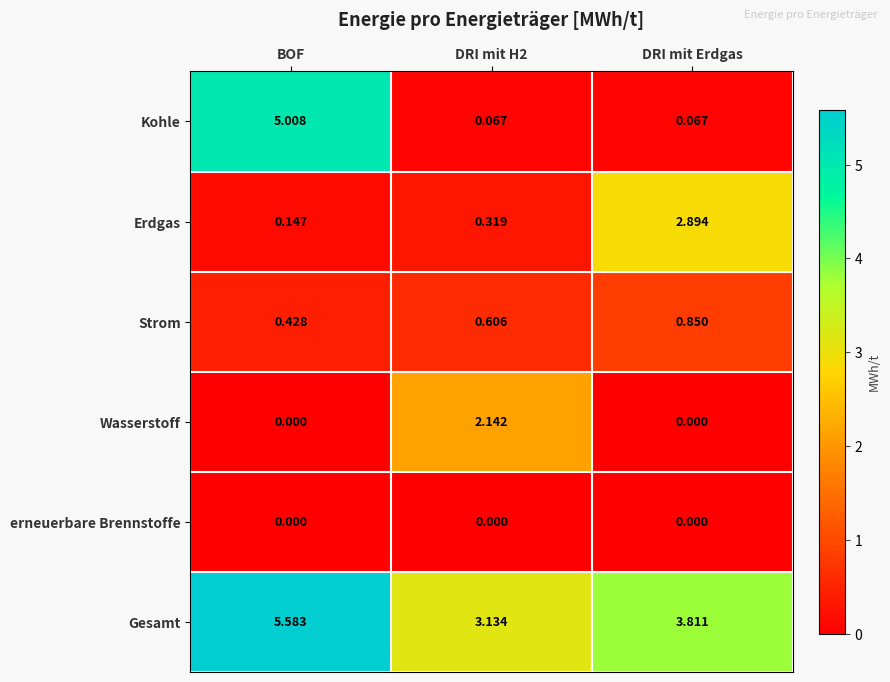

At DRI mit H2, list the series in order from largest to smallest.

Gesamt, Wasserstoff, Strom, Erdgas, Kohle, erneuerbare Brennstoffe